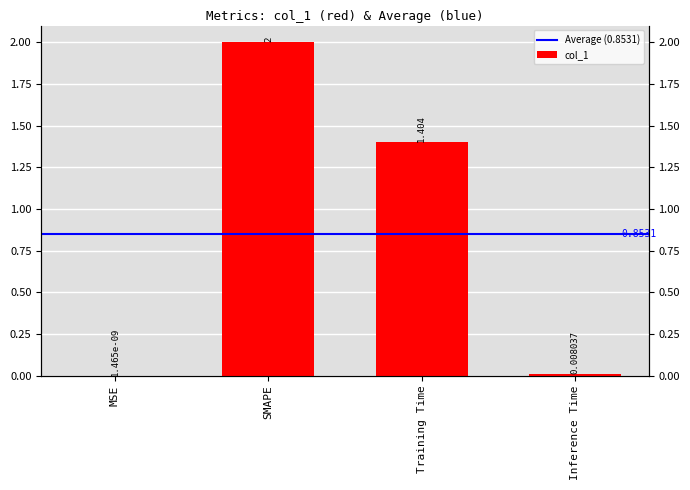

The value at MSE is 0.0. True or false?

True